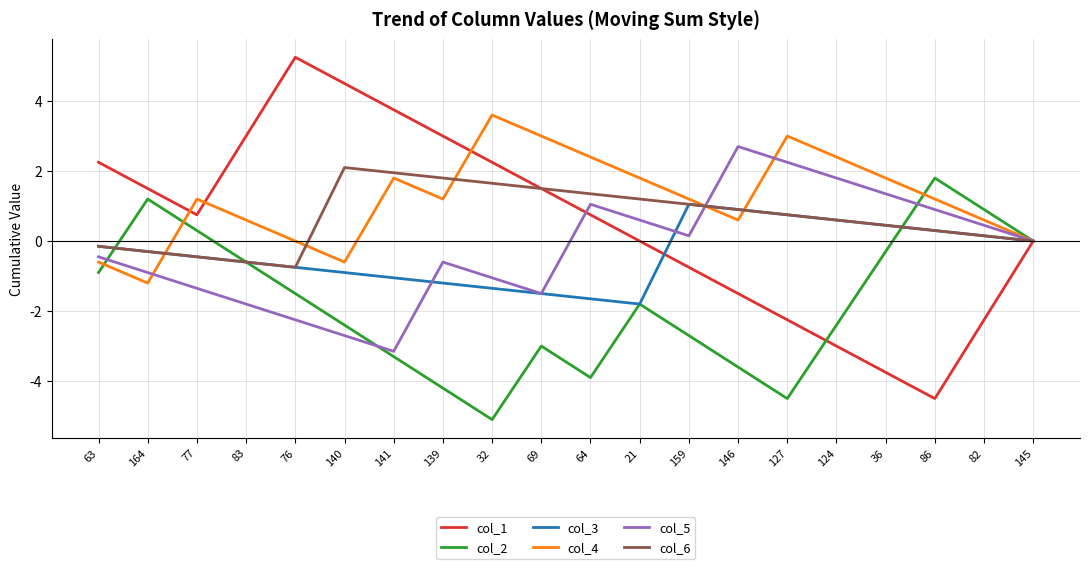

What position from the right is 83?

17